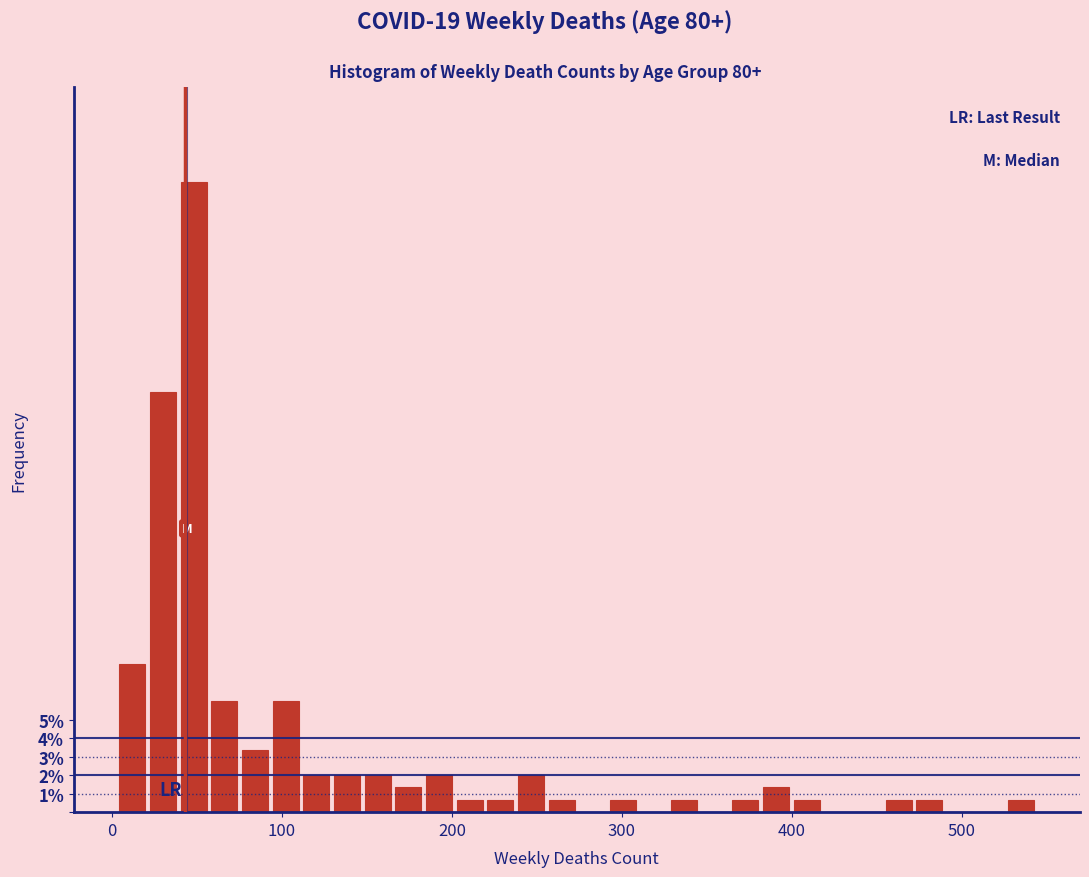

Read against the x-axis, roughly where is the centre of the tallest bar?

50